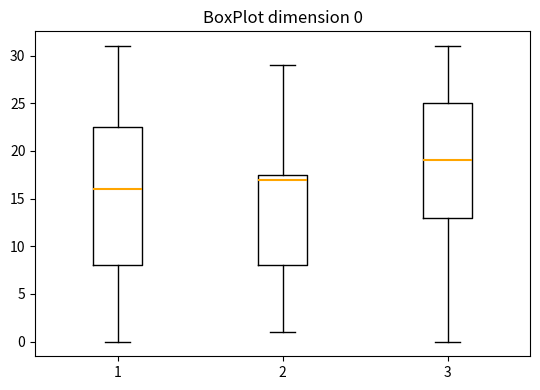

Which box's median line is the lowest?

1